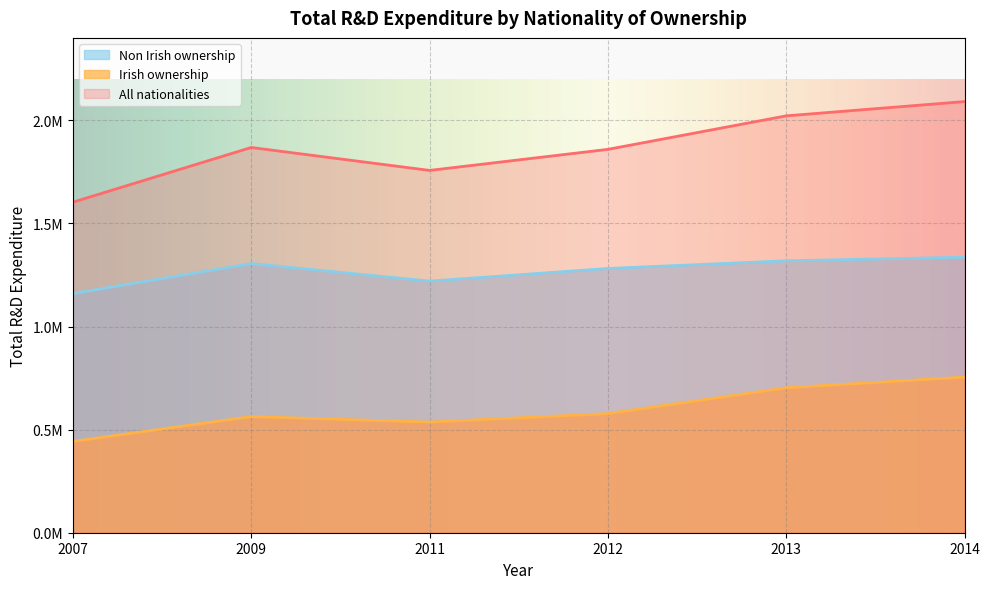

Reading right to left, list all the values displayed in this chart.

All nationalities: 2091151	2021863	1859369	1757225	1868456	1603185
Irish ownership: 754857	703121	577747	536868	563217	443010
Non Irish ownership: 1336295	1318742	1281622	1220357	1305239	1160174